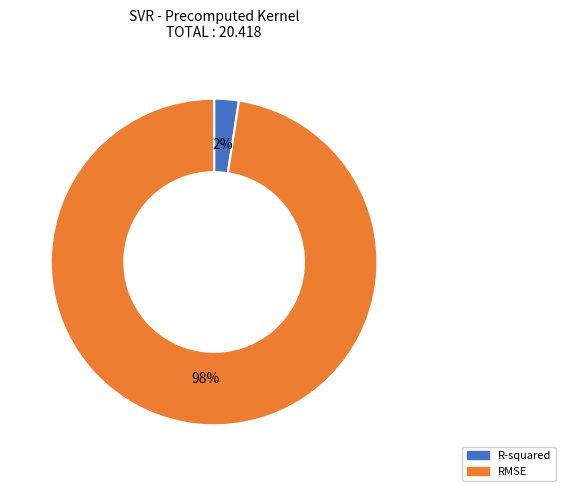

Is the sum of RMSE and R-squared greater than half?

Yes